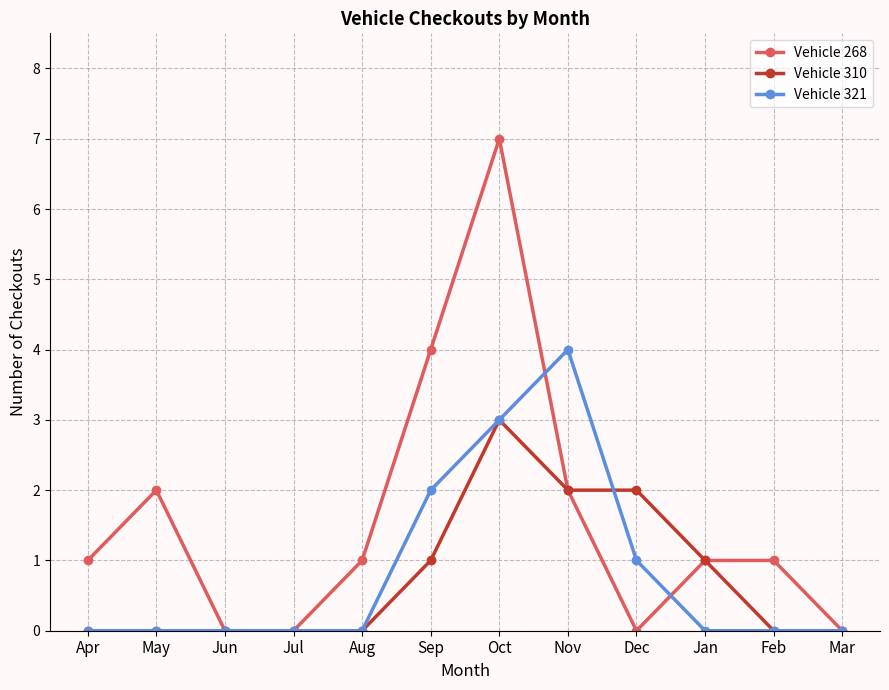

What value does the Vehicle 321 series have at Nov?

4